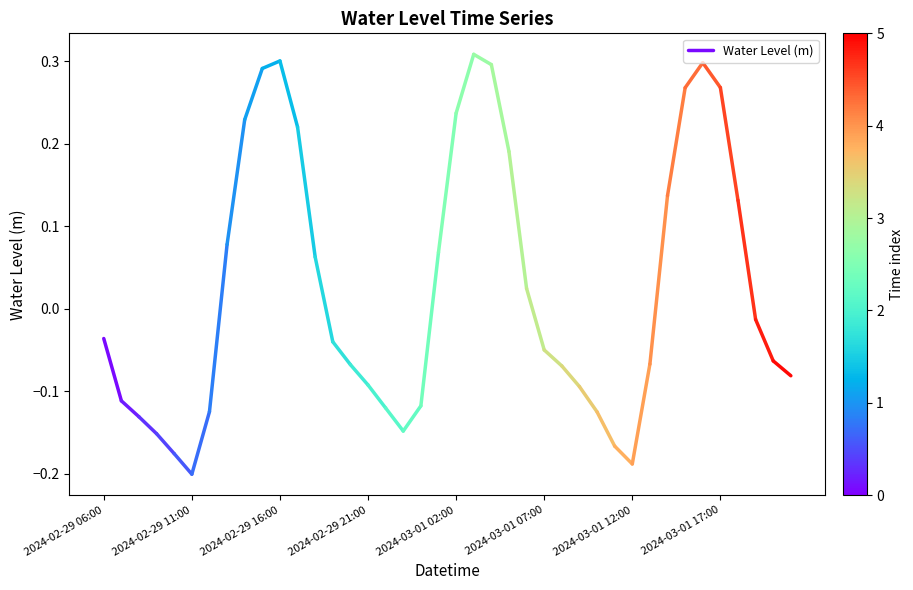

True or false: the data shows -0.0 at 2024-02-29 06:00.

True